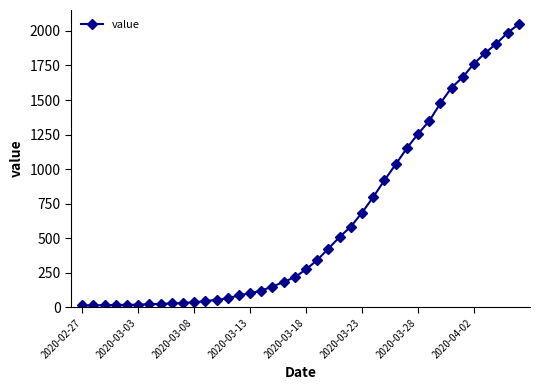

What is the maximum value shown in the chart?

2049